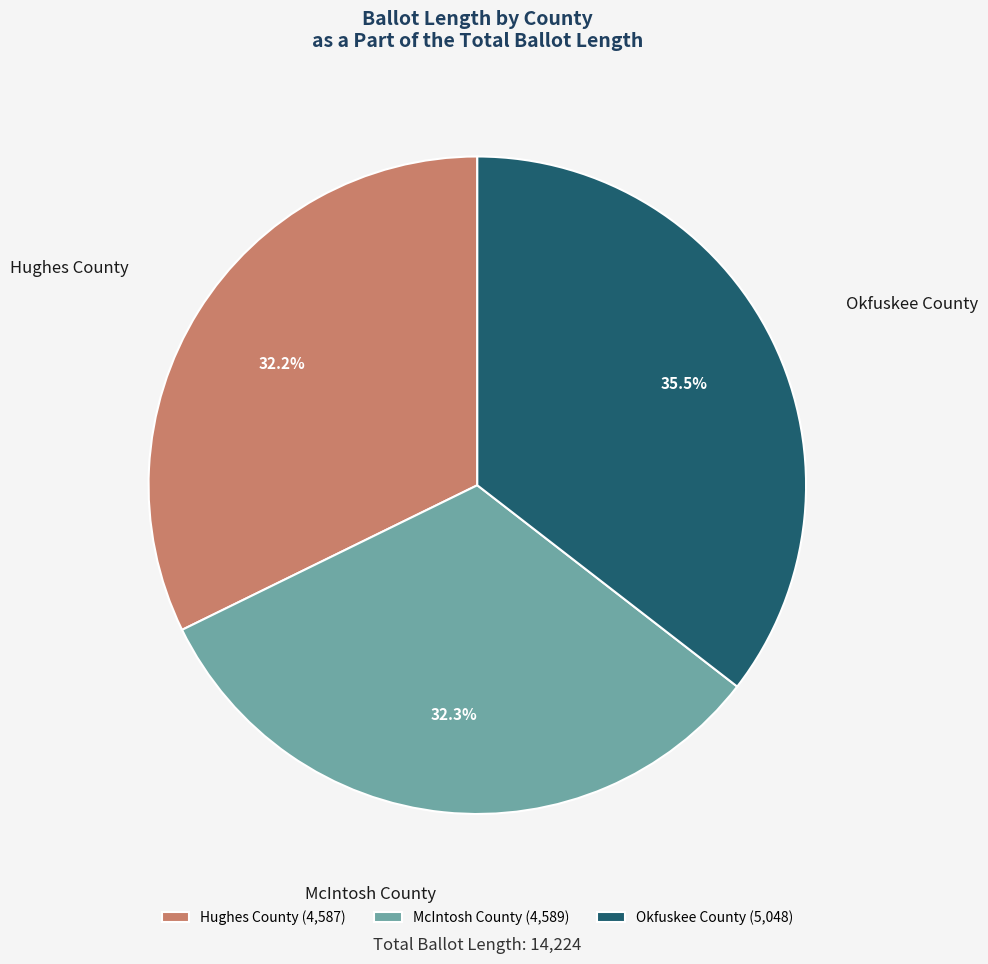

Is it true that Hughes County is 26% of the pie?

False